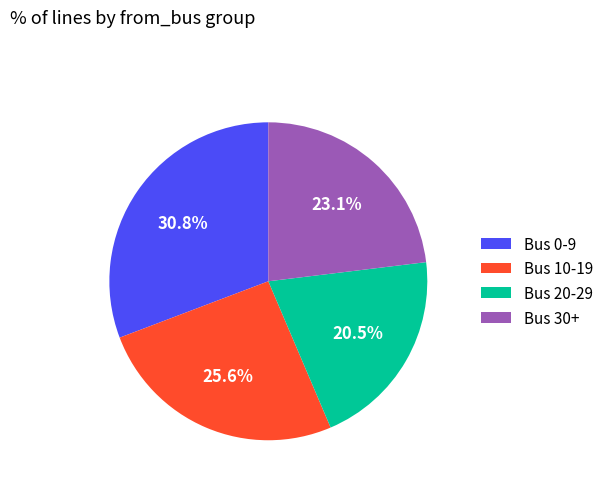

Which category has the smallest portion of the pie?

Bus 20-29